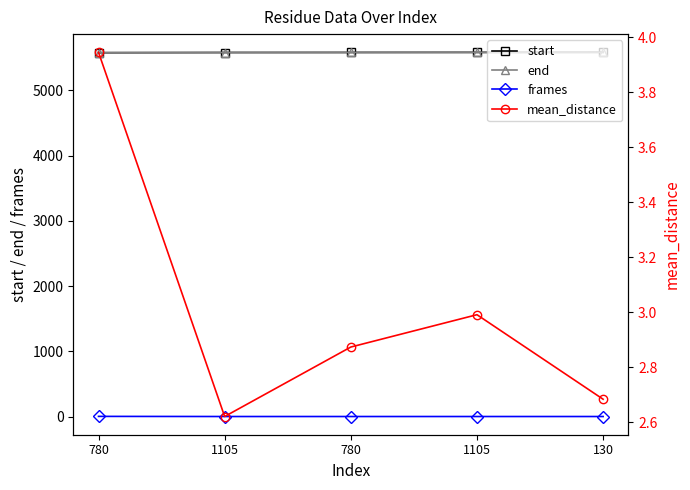

Is it true that start equals 5580.0 at 780?

True